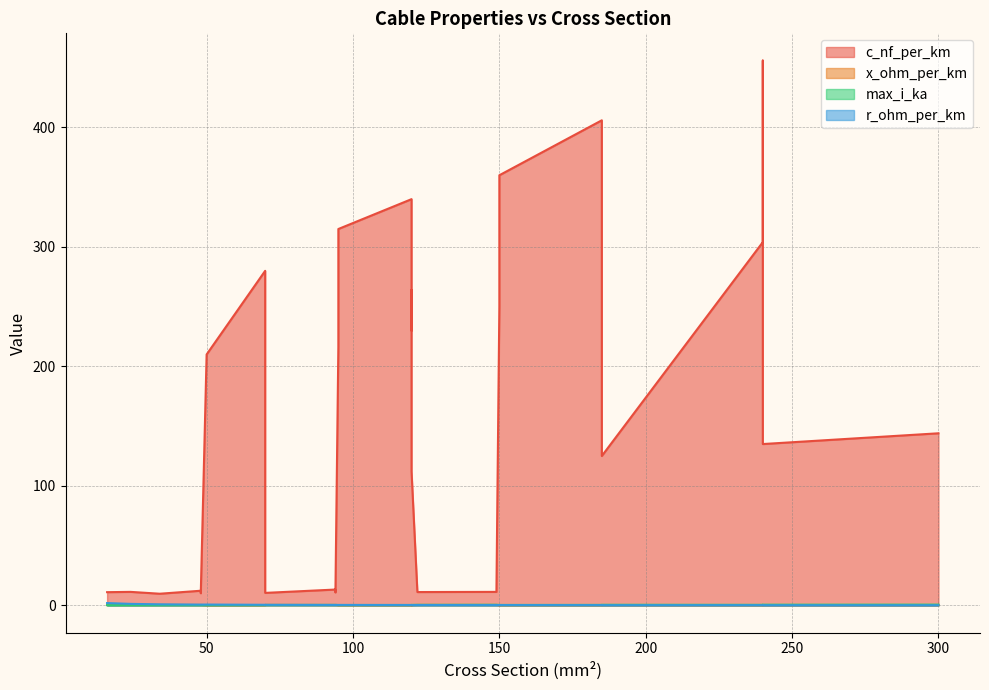

List the labels in order of x_ohm_per_km value, smallest first.

120, 150, 50, 240, 185, 150, 240, 120, 150, 185, 120, 95, 70, 95, 70, 300, 240, 185, 120, 94, 48, 149, 122, 94, 24, 70, 16, 48, 34